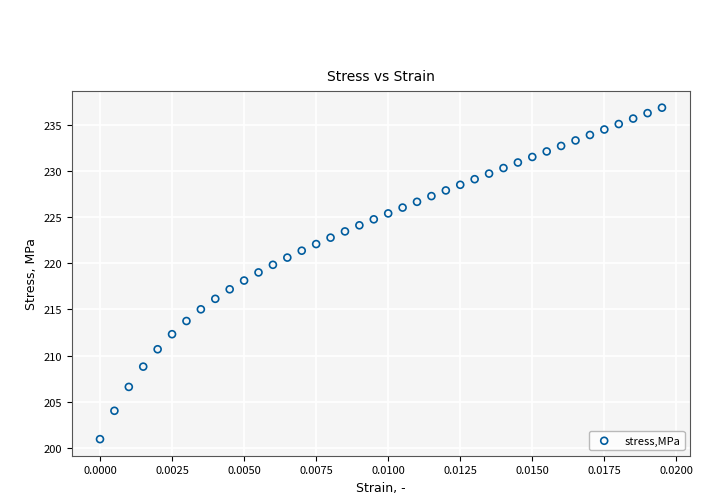

What is the range of Y values (max minus min)?

35.8